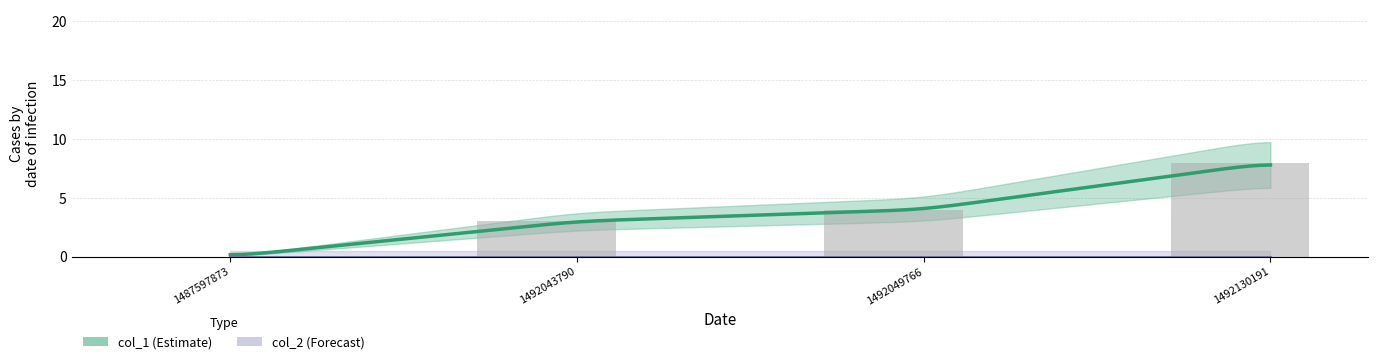

Reading right to left, list all the values displayed in this chart.

8	4	3	0